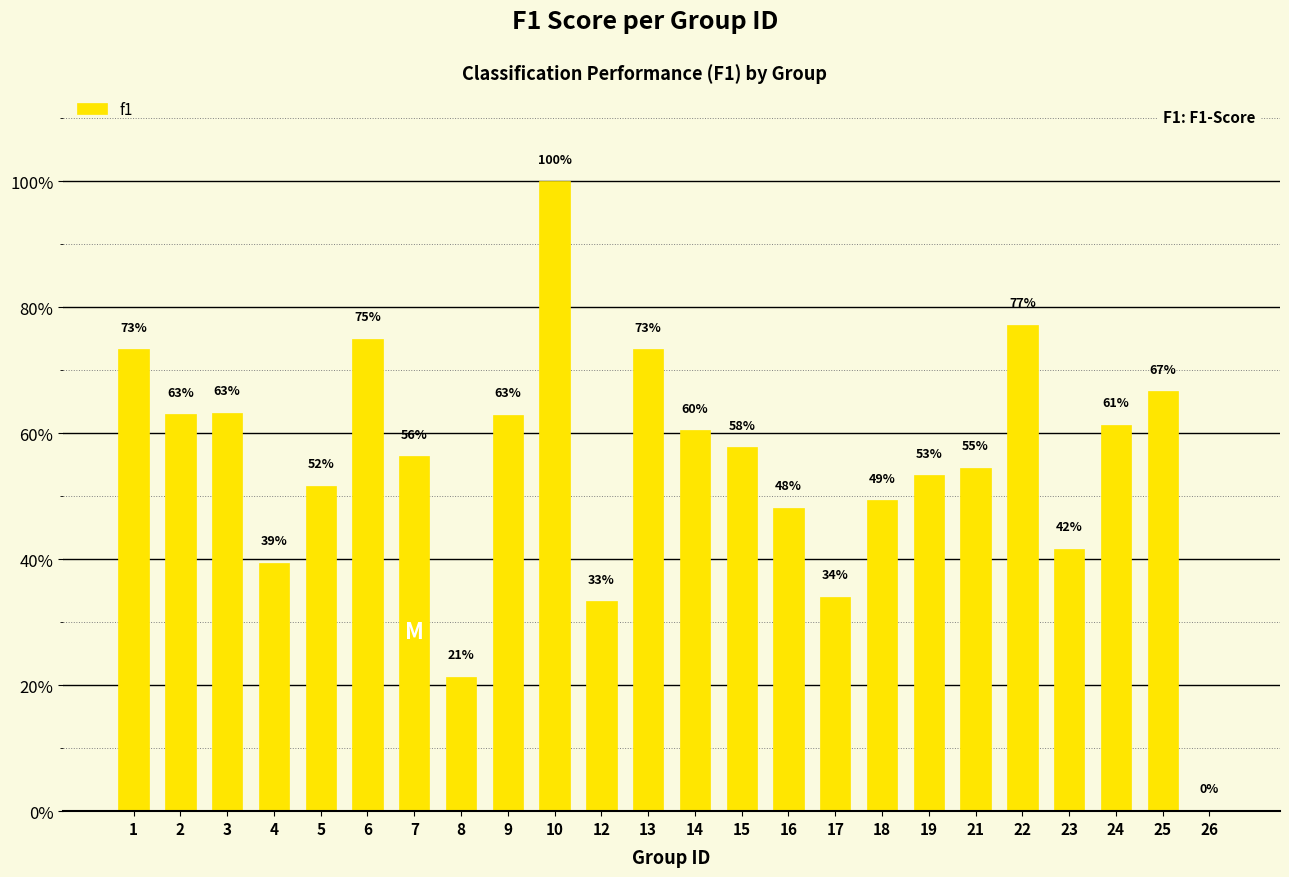

What is the difference between the maximum and second lowest values?

0.8